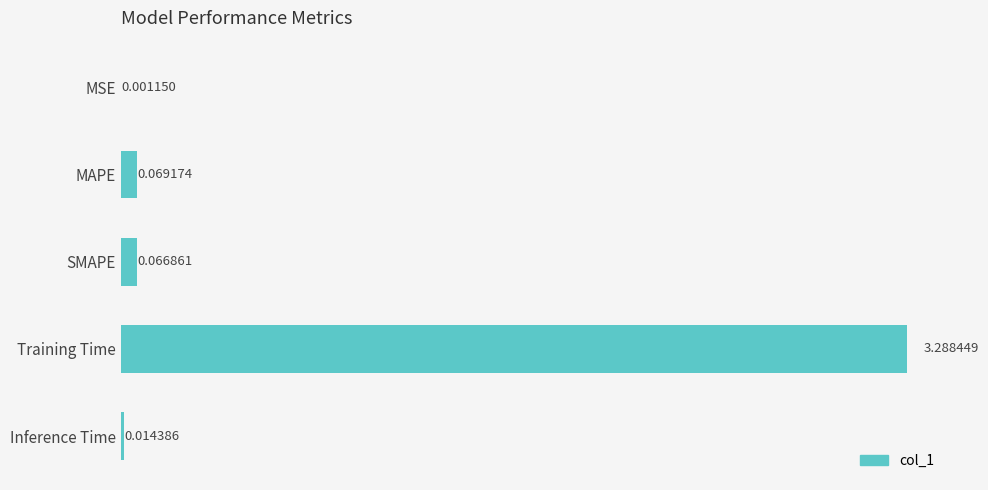

Which has a higher value, SMAPE or Inference Time?

SMAPE